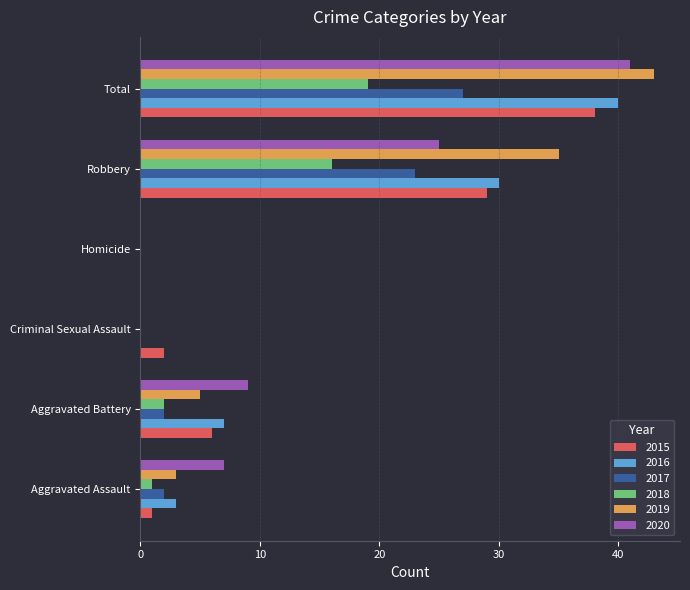

The 2018 series shows 8 at Robbery. True or false?

False